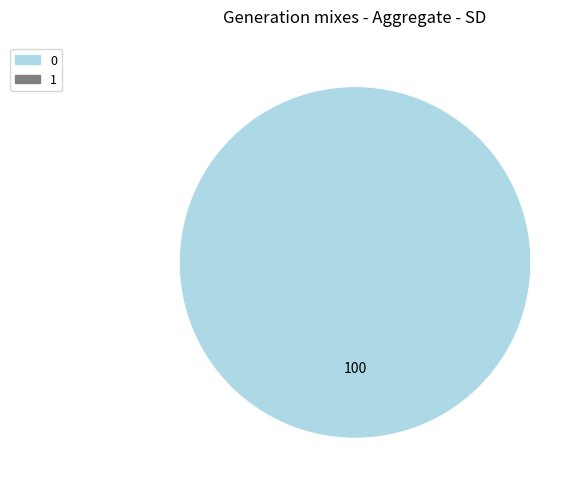

Does any single category account for the majority?

Yes